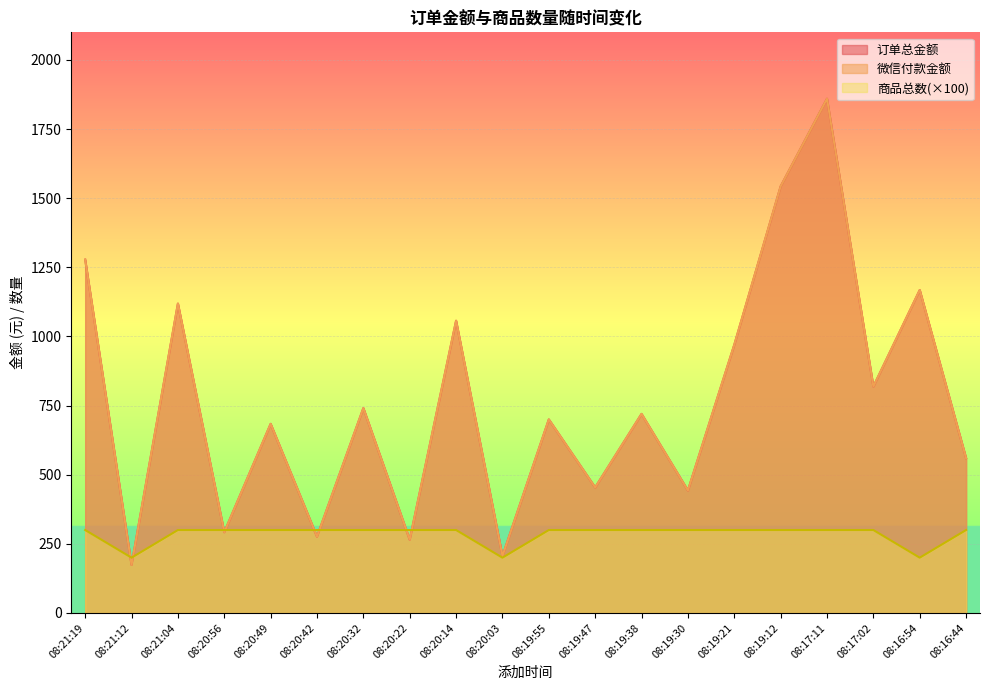

What is the sum of all 商品总数 values?

5700